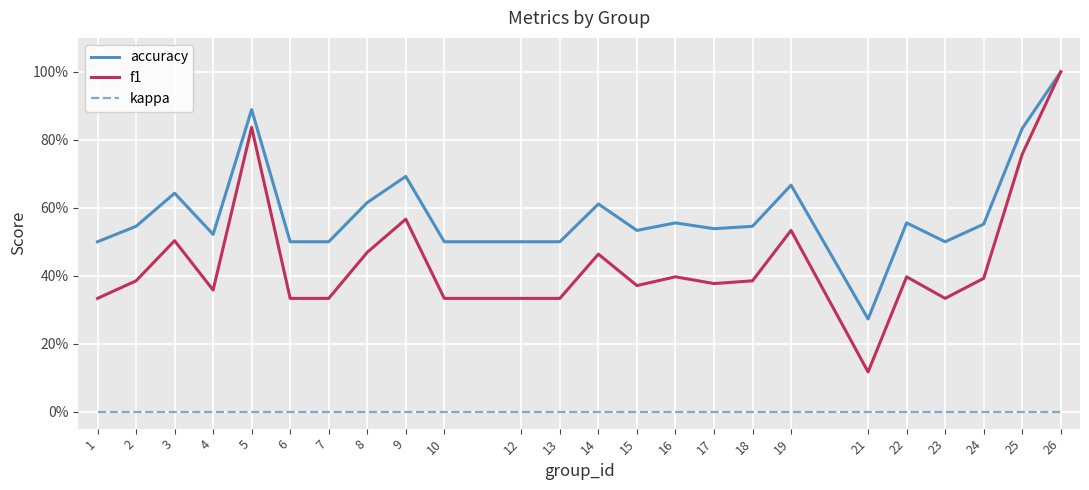

Between 5 and 13, which series saw the biggest shift?

f1